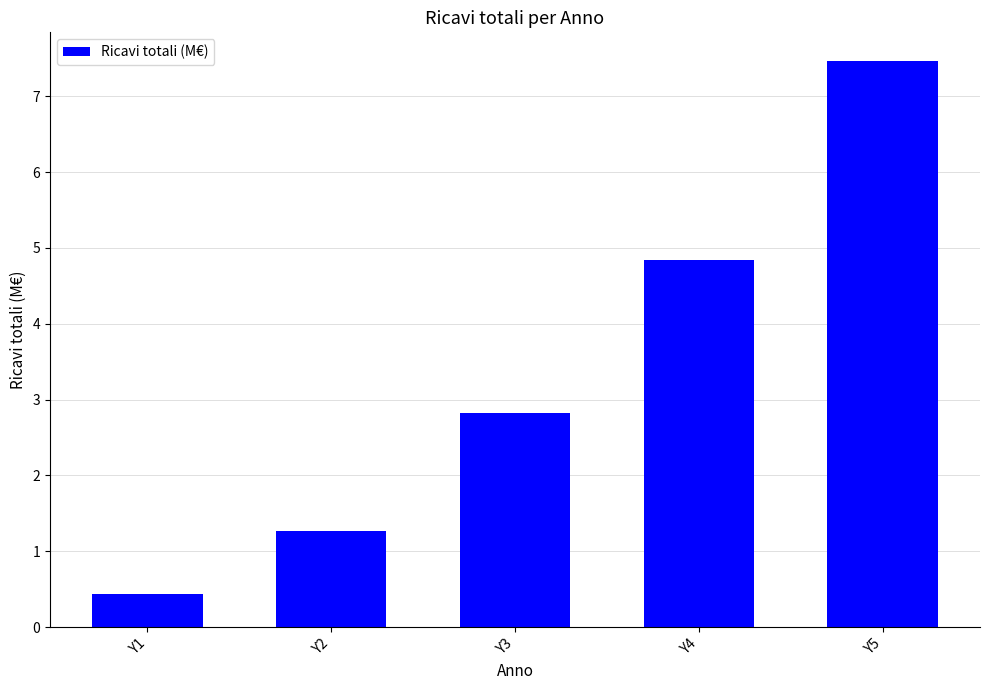

Count the number of data series in this chart.

1